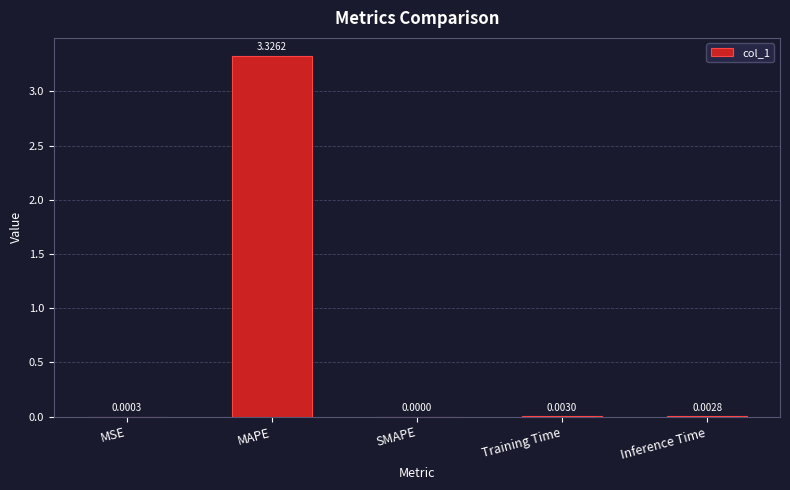

True or false: the data shows 0.0 at SMAPE.

True